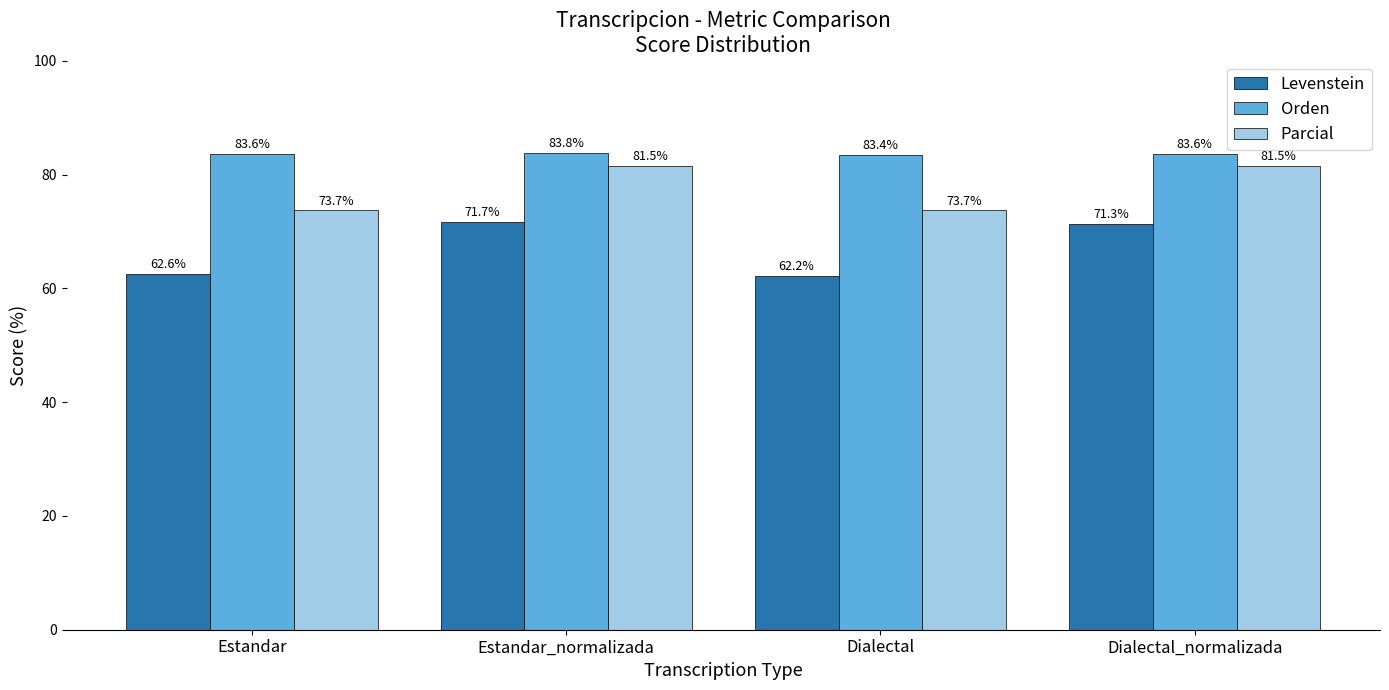

Is the value of Parcial at Estandar_normalizada greater than the value of Levenstein at Dialectal?

Yes